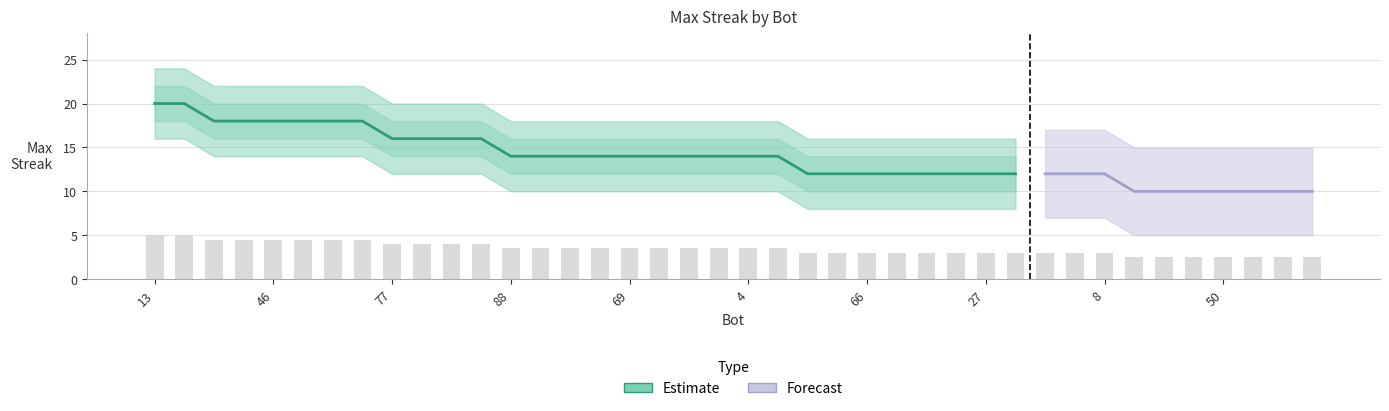

Is it true that maxStreak_upper equals 9 at 32?

False